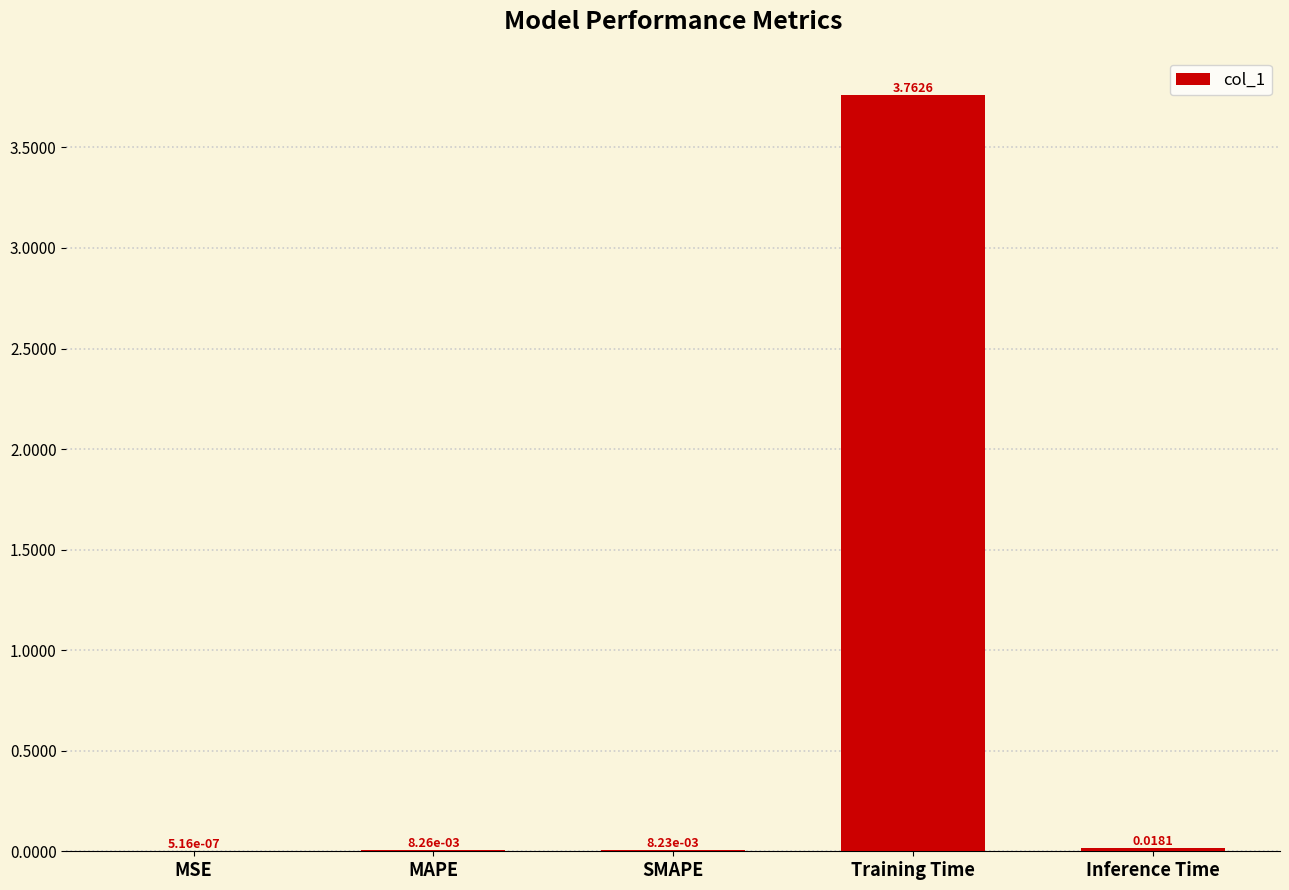

What is the change in value from MAPE to Training Time?

+3.8